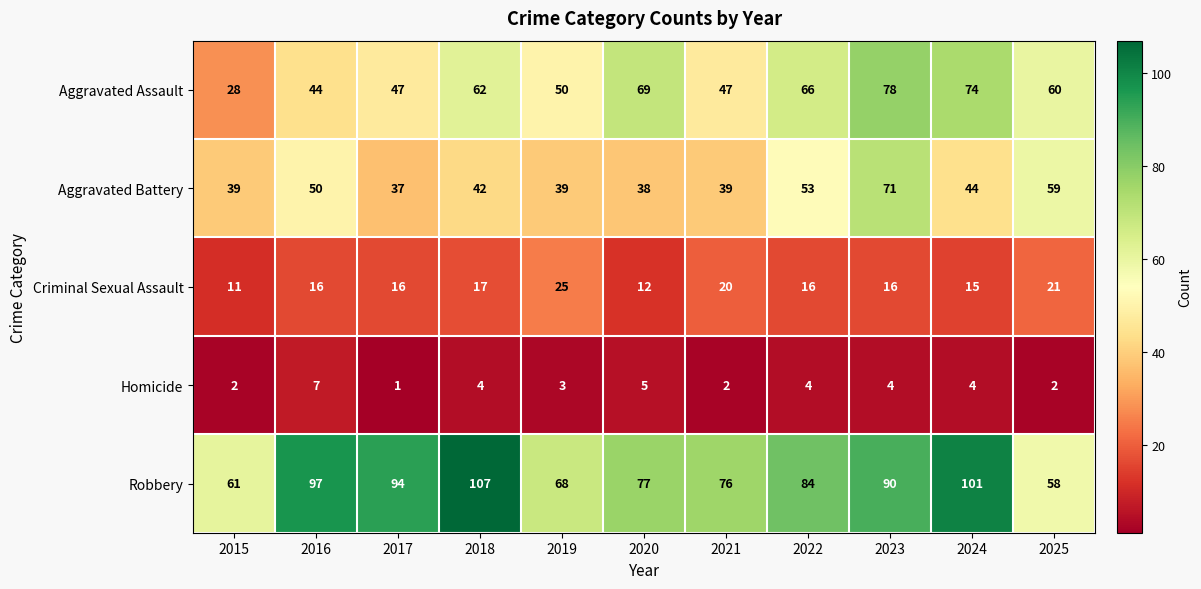

Which category has the highest value across all series?

2018